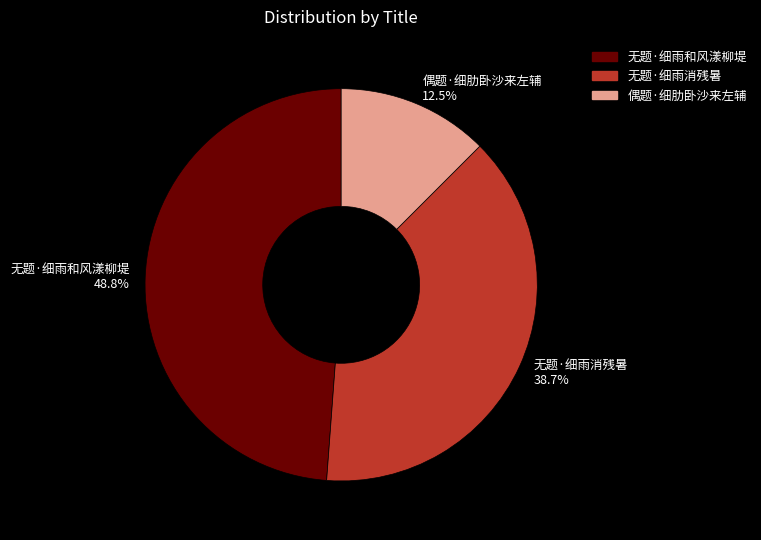

To the nearest percent, what is the combined percentage of 无题·细雨消残暑 and 无题·细雨和风漾柳堤?

88%